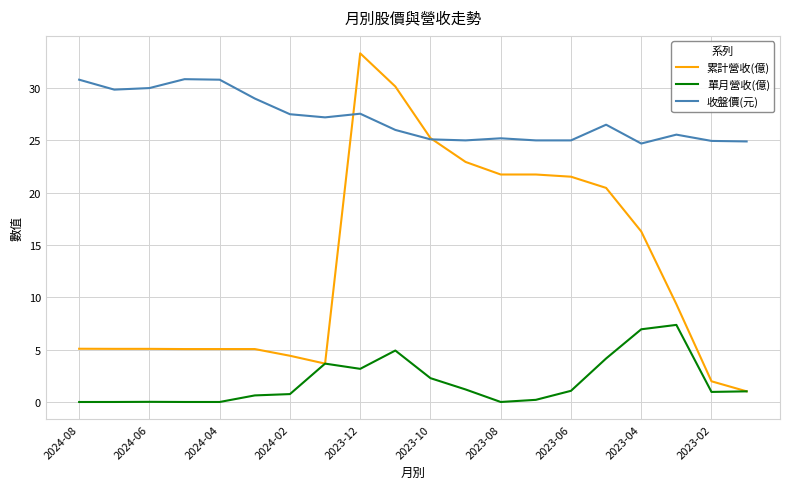

True or false: 單月營收(億) and 收盤價(元) cross at least once.

False